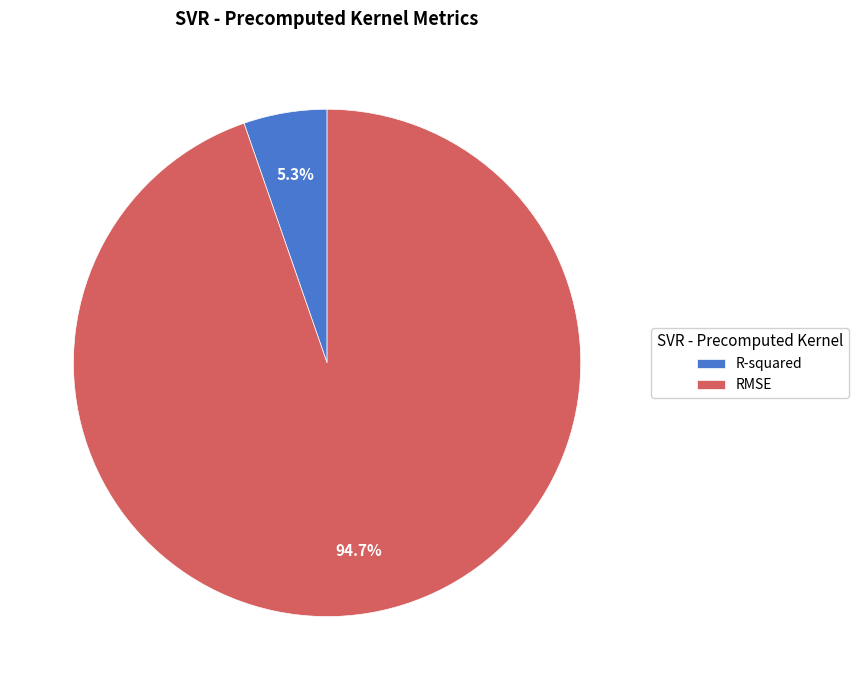

Combined, what portion of the pie is R-squared and RMSE?

100.0%